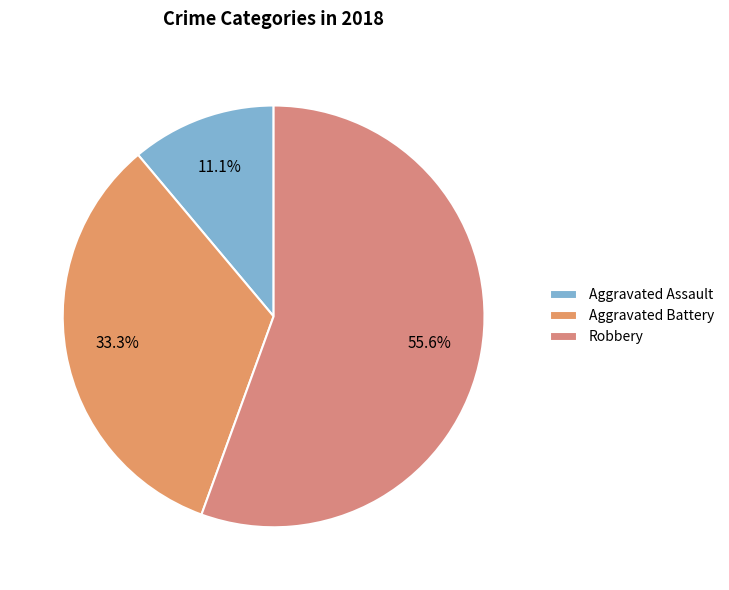

What percentage is the Robbery slice, to the nearest percent?

56%